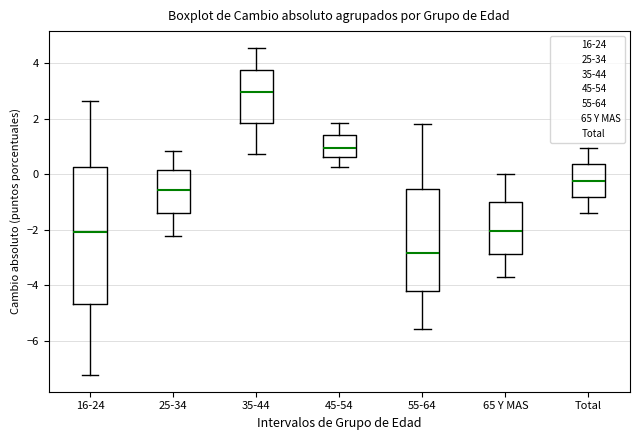

Which box has the highest median line?

35-44